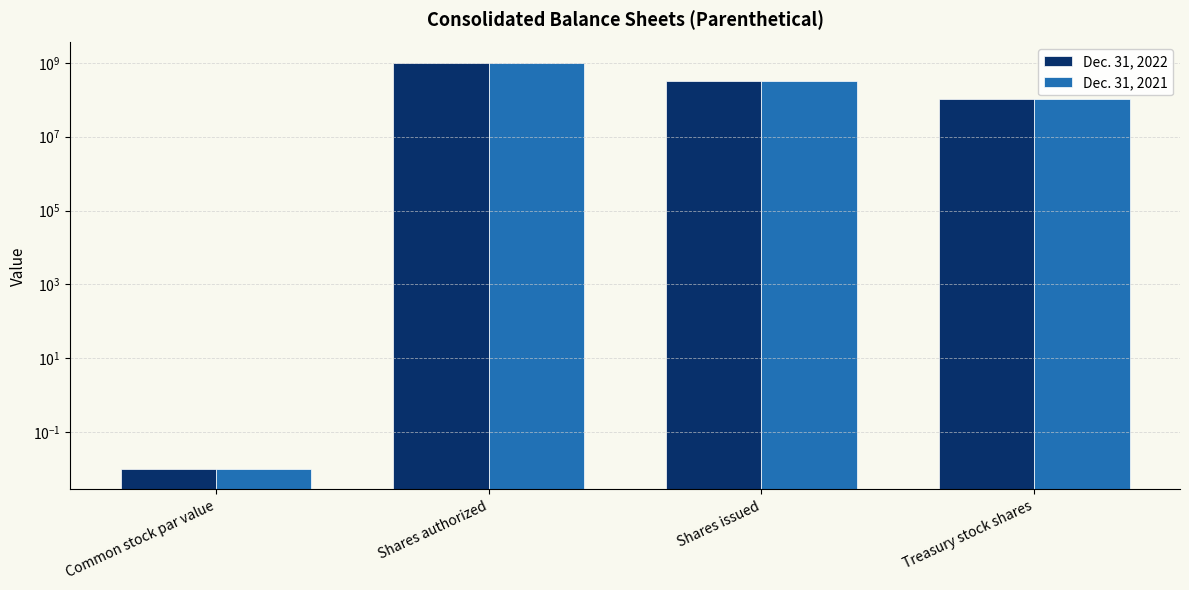

How many Dec. 31, 2022 values are between 104800000 and 1000000000?

3